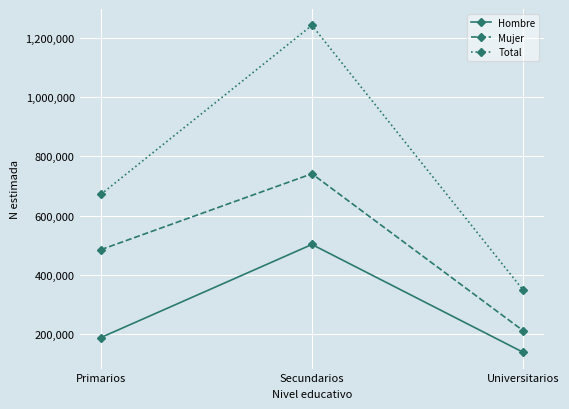

Reading right to left, extract all data points from this chart.

Hombre: Universitarios=137511	Secundarios=502140	Primarios=187090
Mujer: Universitarios=210566	Secundarios=741359	Primarios=484423
Total: Universitarios=348077	Secundarios=1243500	Primarios=671513